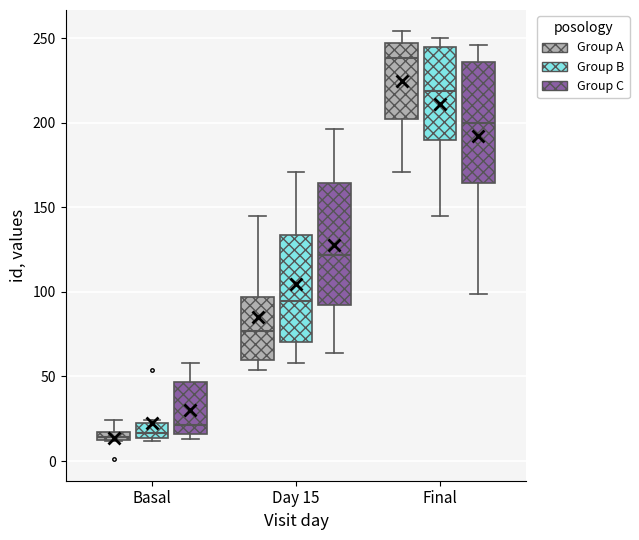

Which box's median line is the highest?

Final (Group A)